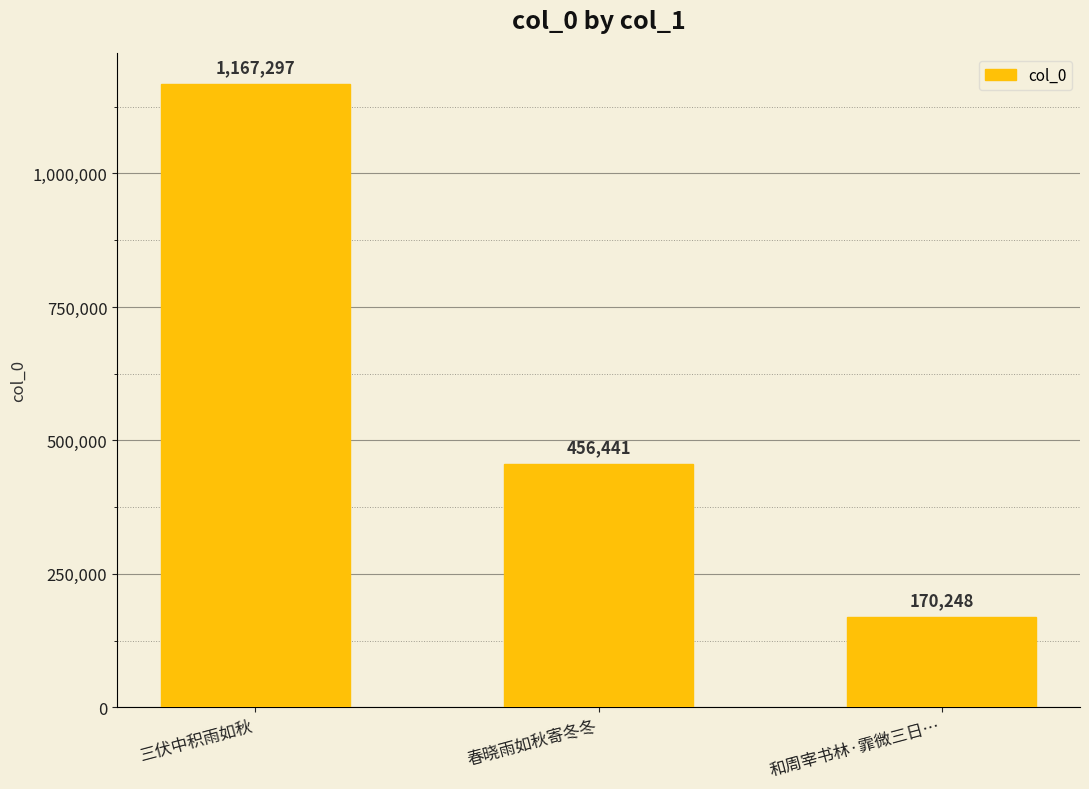

What is the label of the 1st bar from the left?

三伏中积雨如秋